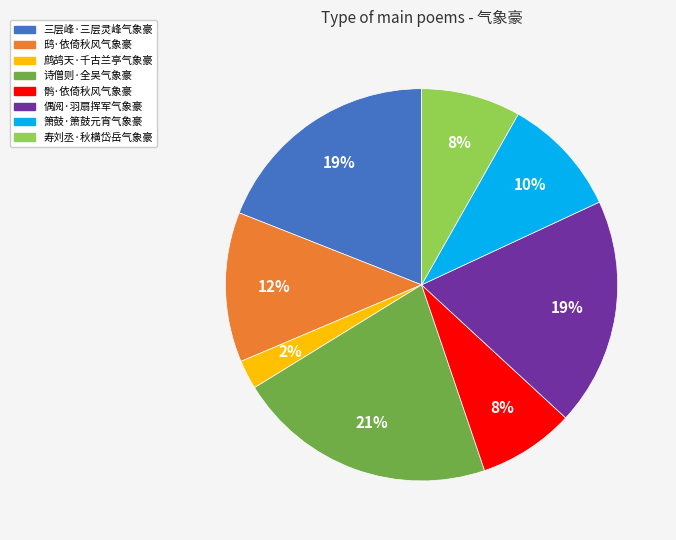

Which slice is the smallest?

鹧鸪天·千古兰亭气象豪